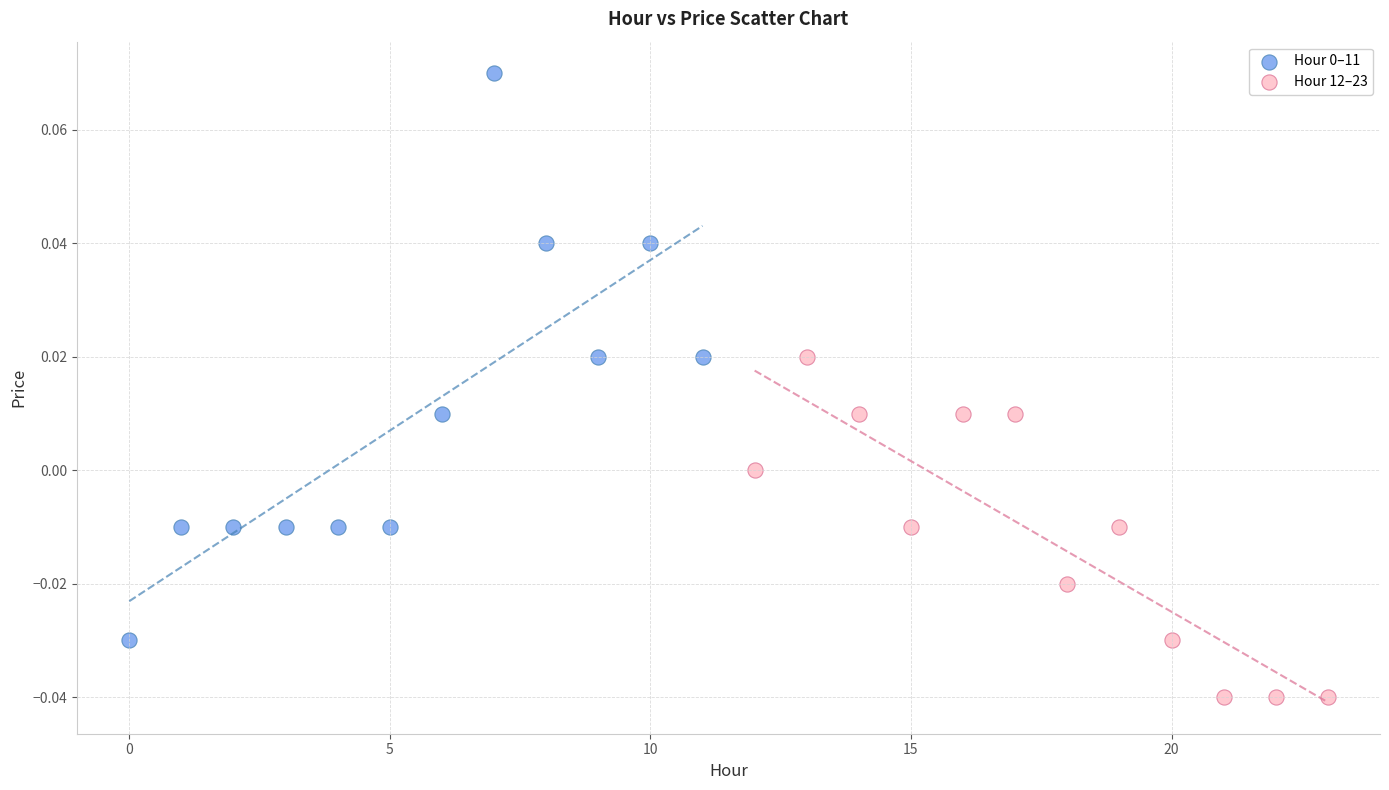

Which series contains the lowest Y value?

Hour 12–23